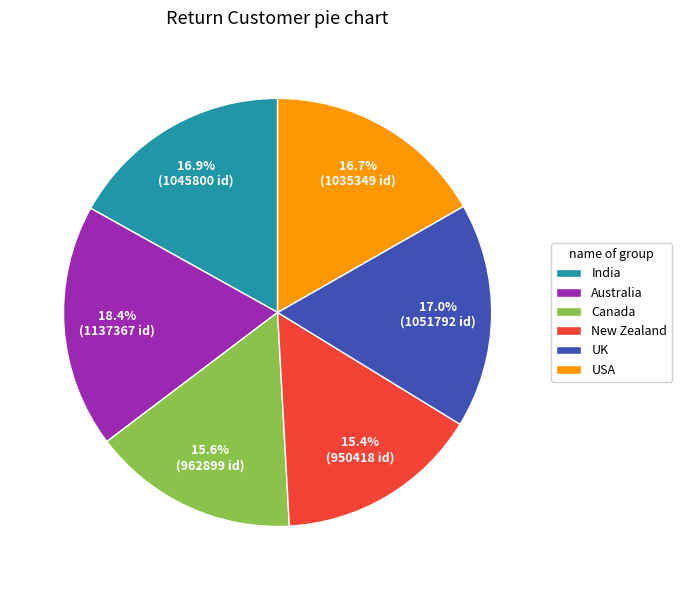

Which slice is the largest?

Australia